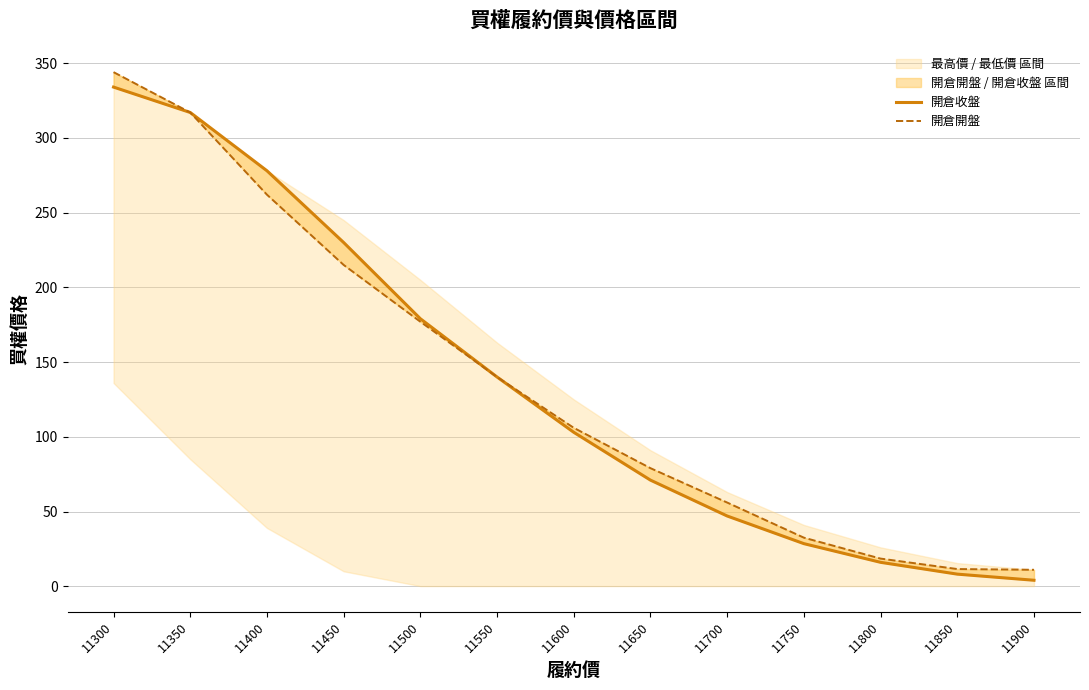

Which has a higher value, 11550 or 11850?

11550